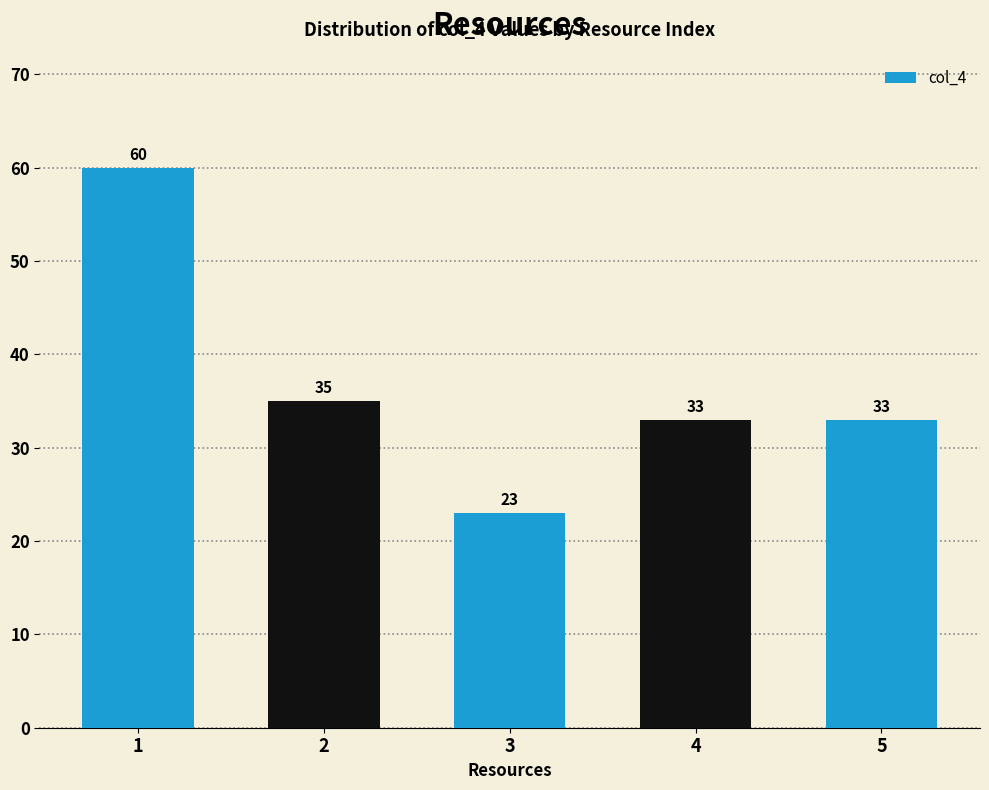

What is the change in value from 2 to 4?

-2